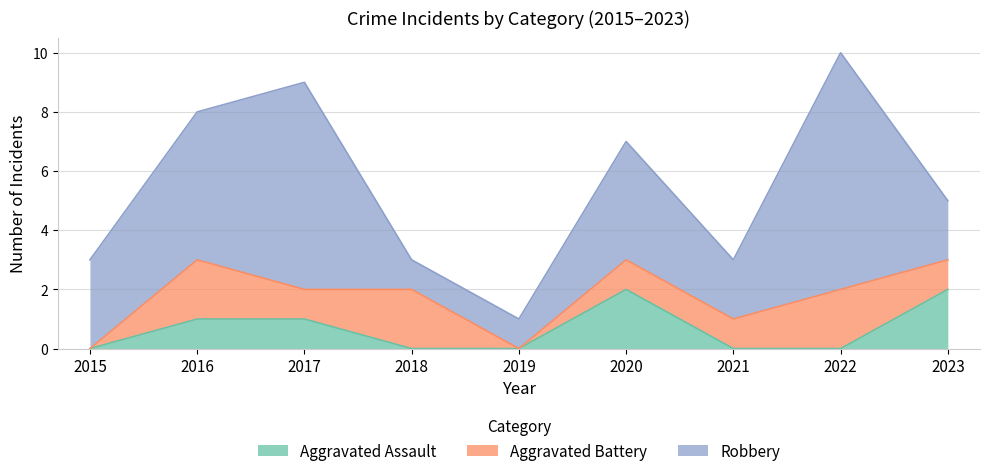

True or false: Aggravated Battery has more than 1 points higher than both neighbors.

True